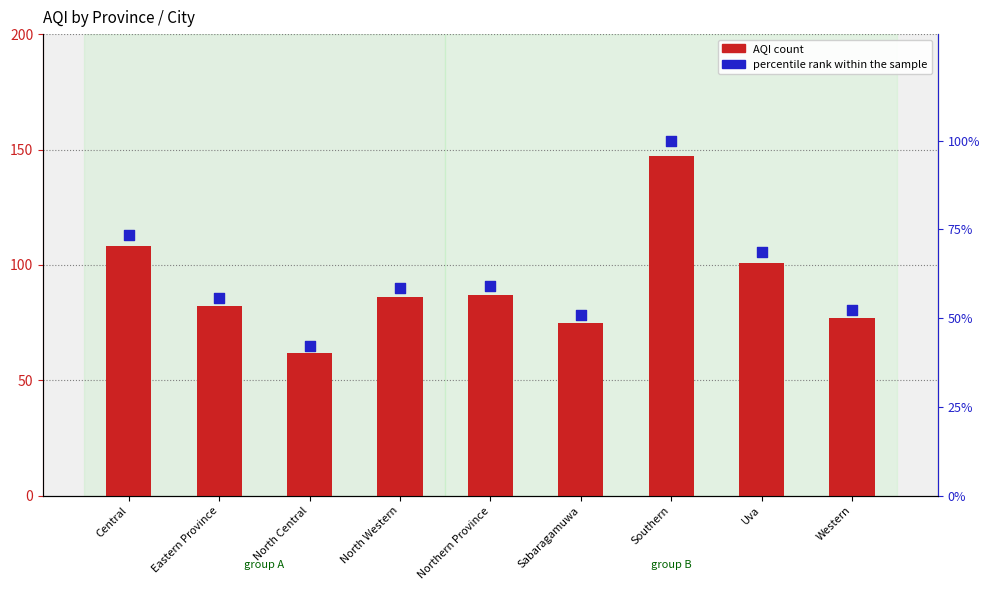

Which series contains the lowest Y value?

percentile rank within sample